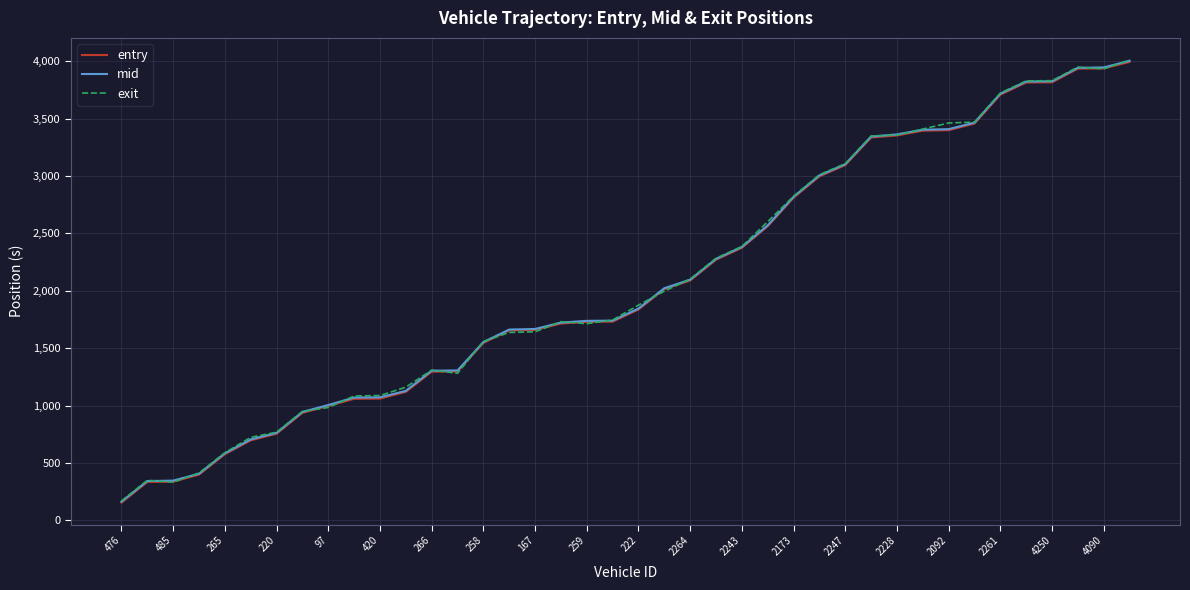

What is the highest value of the exit series?

4010.8